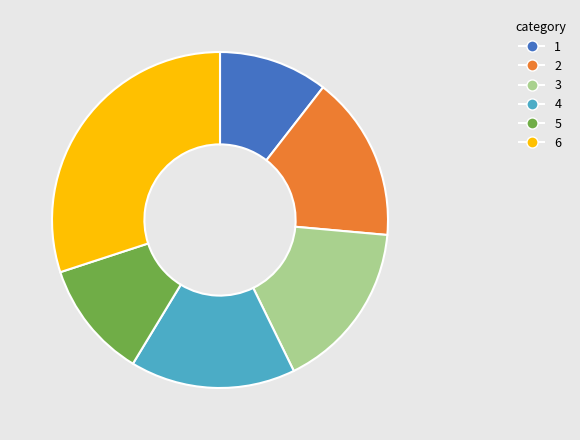

What is the smallest slice in the pie chart?

1